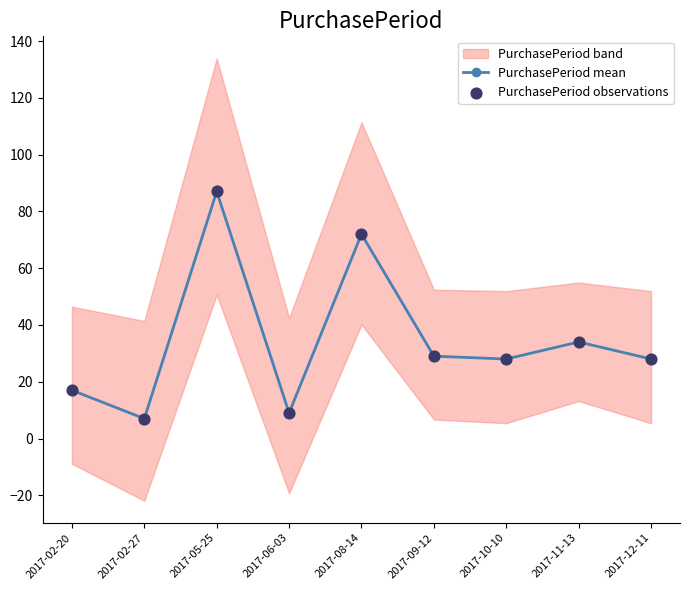

True or false: PurchasePeriod mean has a value of 34 at 2017-11-13.

True